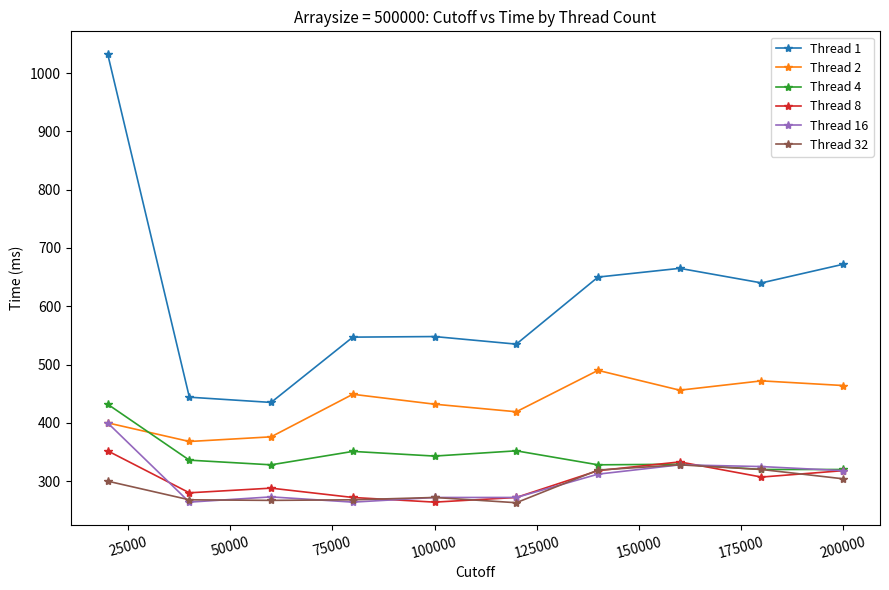

Which series has the largest range (max minus min)?

Thread 1